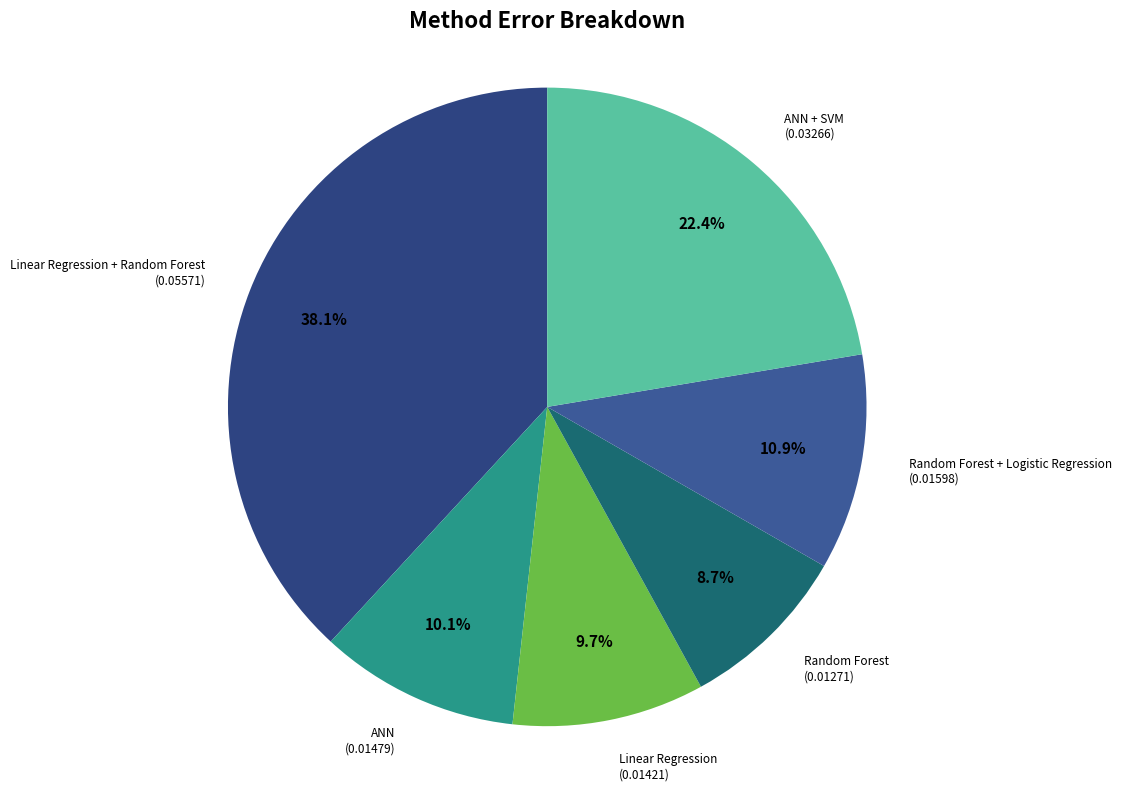

Which category has the biggest portion of the pie?

Linear Regression + Random Forest